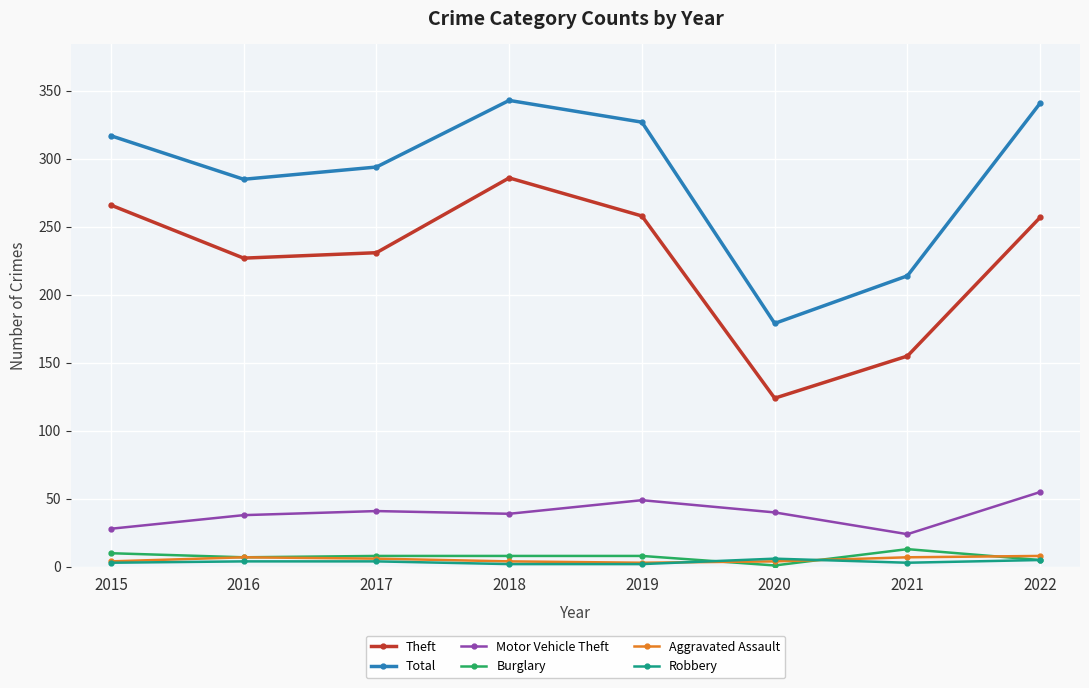

True or false: Theft has a value of 257 at 2022.

True